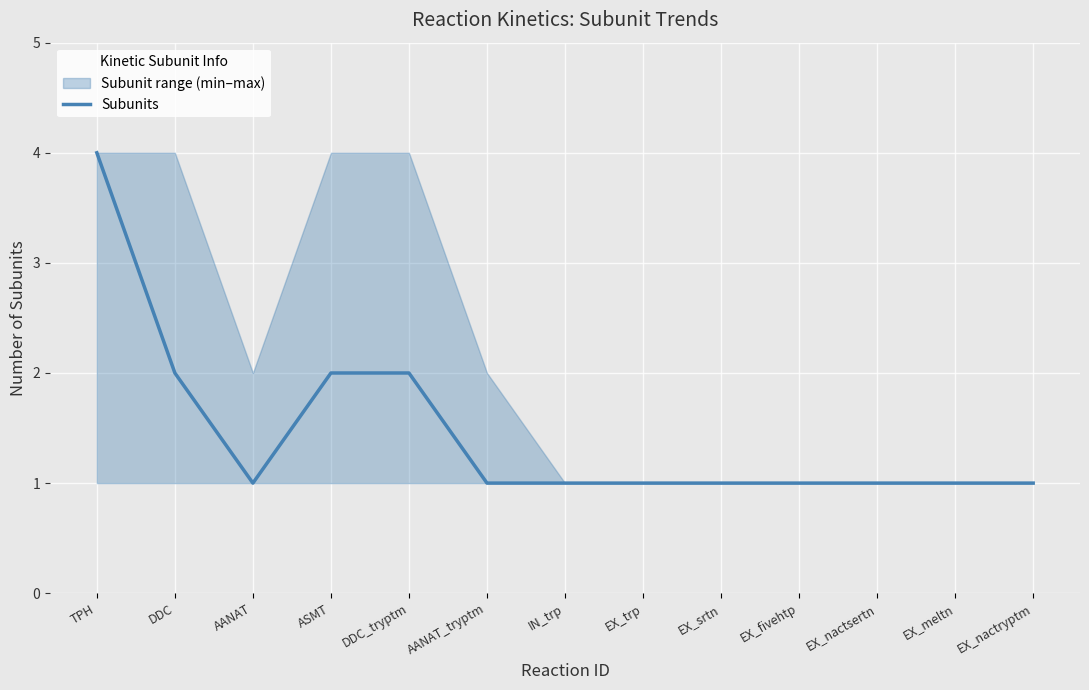

Where is the data nearest to the value 2?

DDC